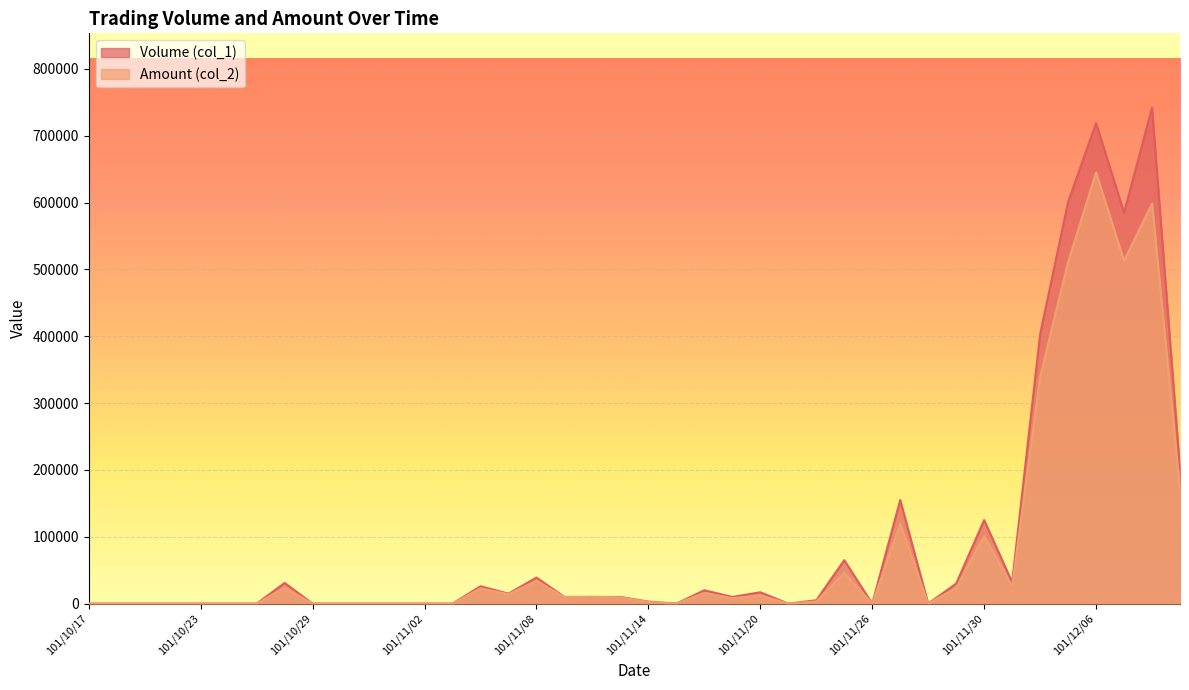

Which label corresponds to the smallest value in the chart?

101/10/17